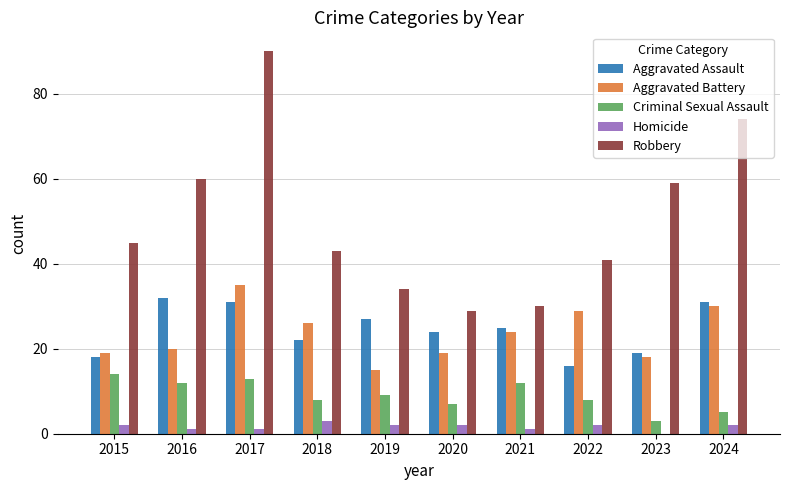

What is the total value across all series at 2023?

99